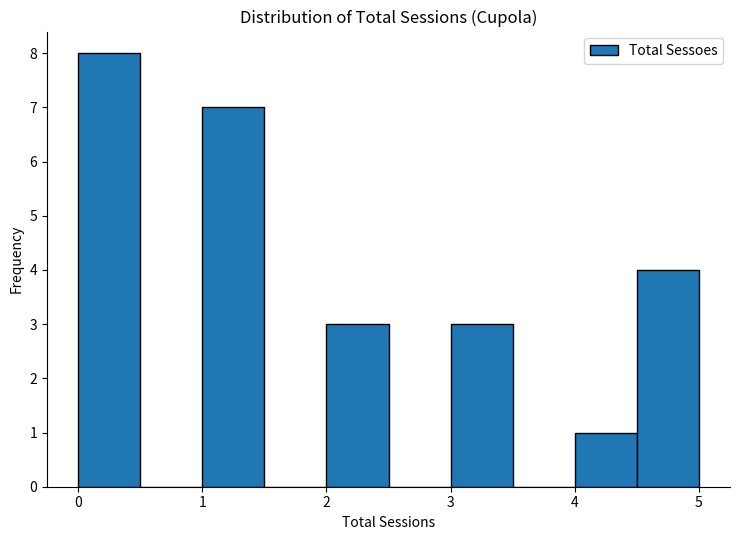

How tall is the bar that spans 4.5 to 5.0 on the x-axis? The values are not printed on the chart, so give them approximately, as read against the axis.

4